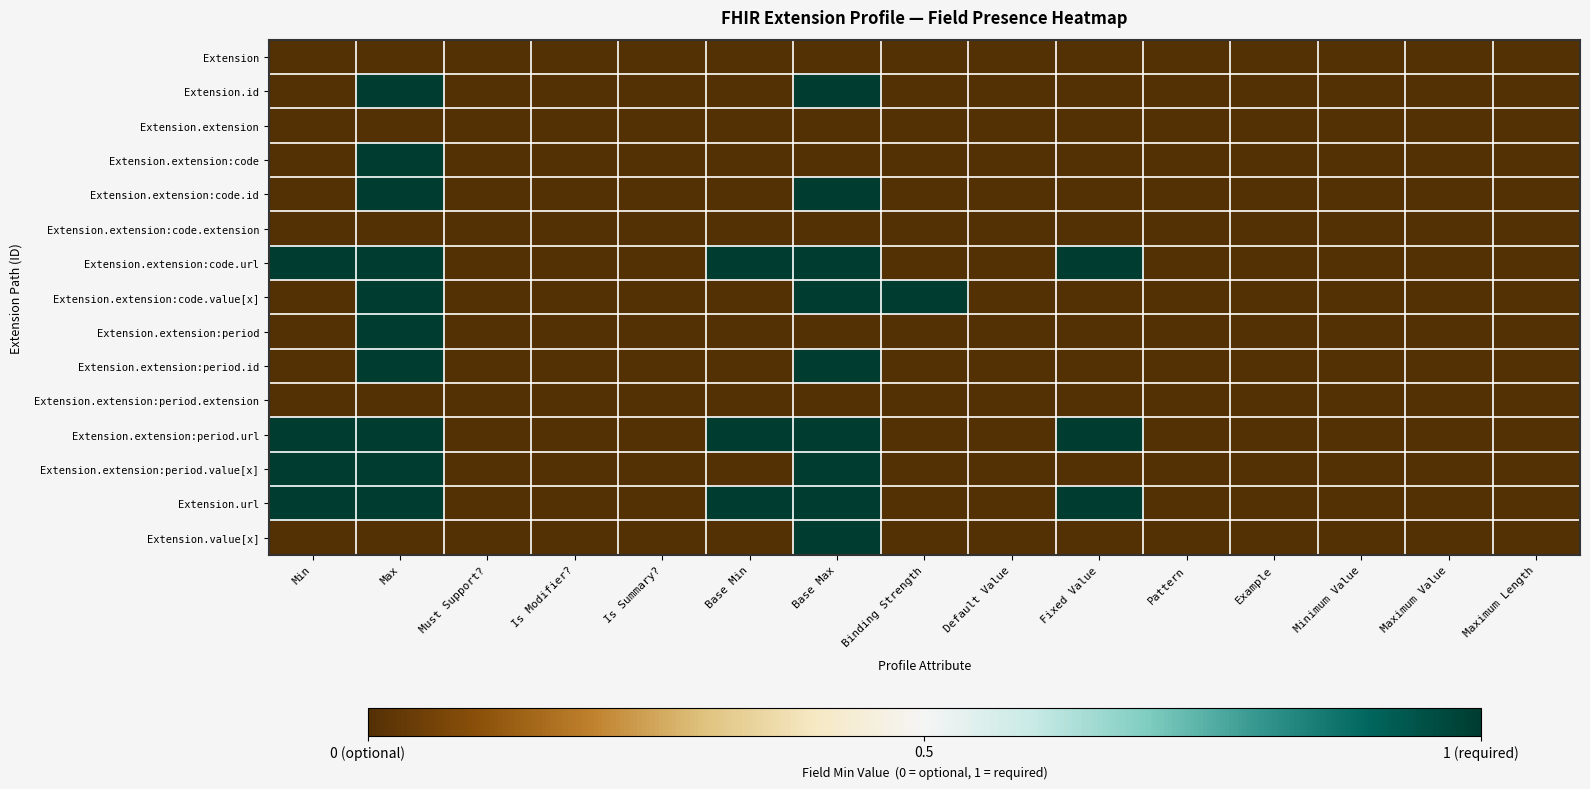

Count the number of data series in this chart.

15